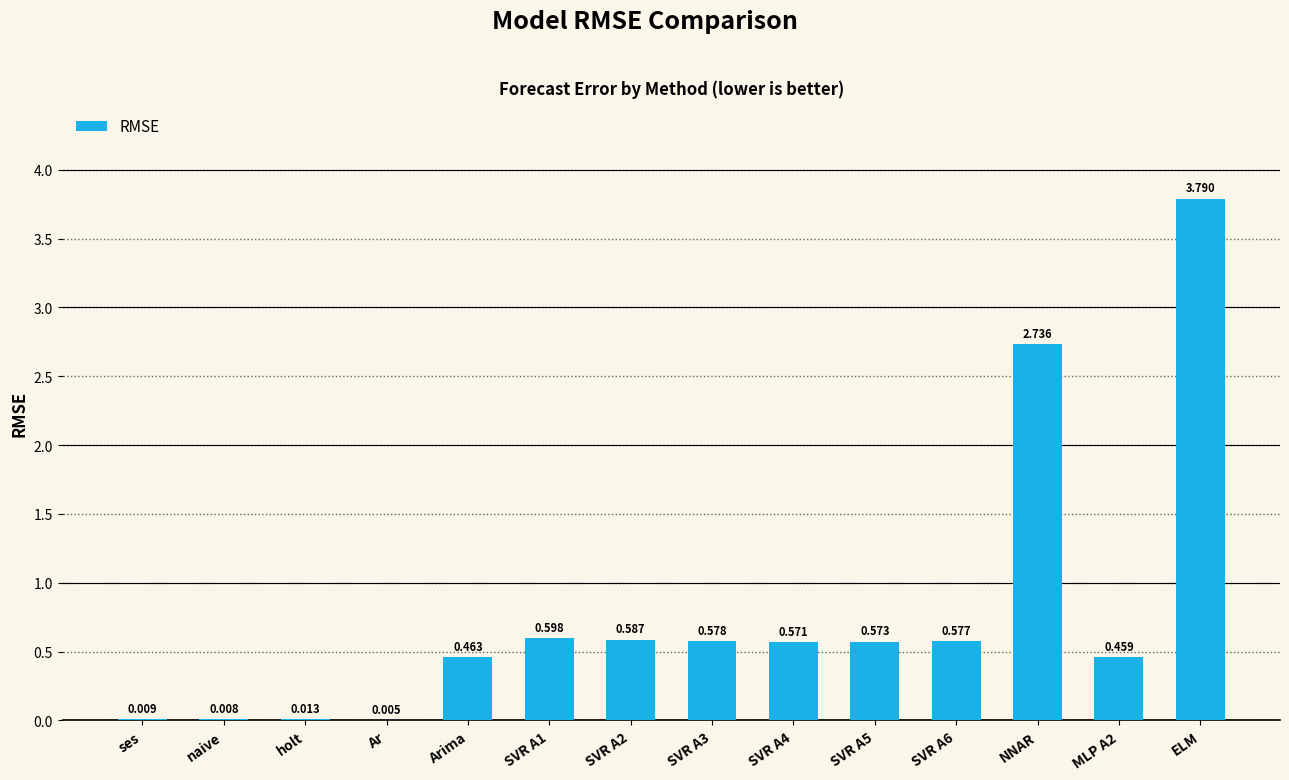

What is the greatest value displayed?

3.8